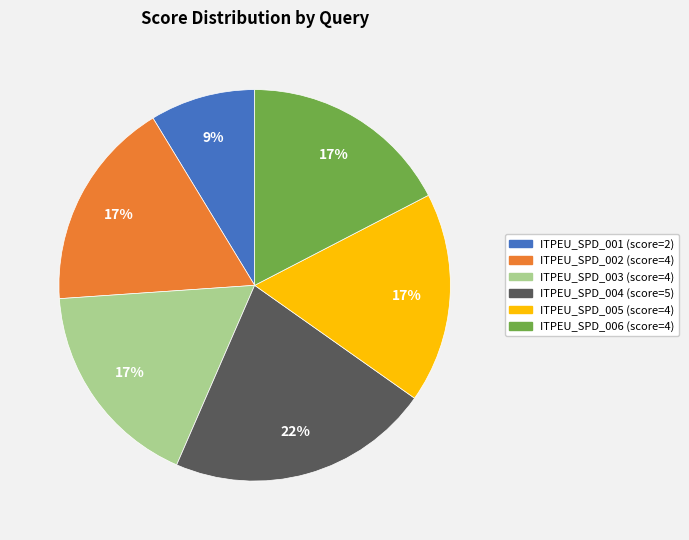

Which slice is the smallest?

ITPEU_SPD_001